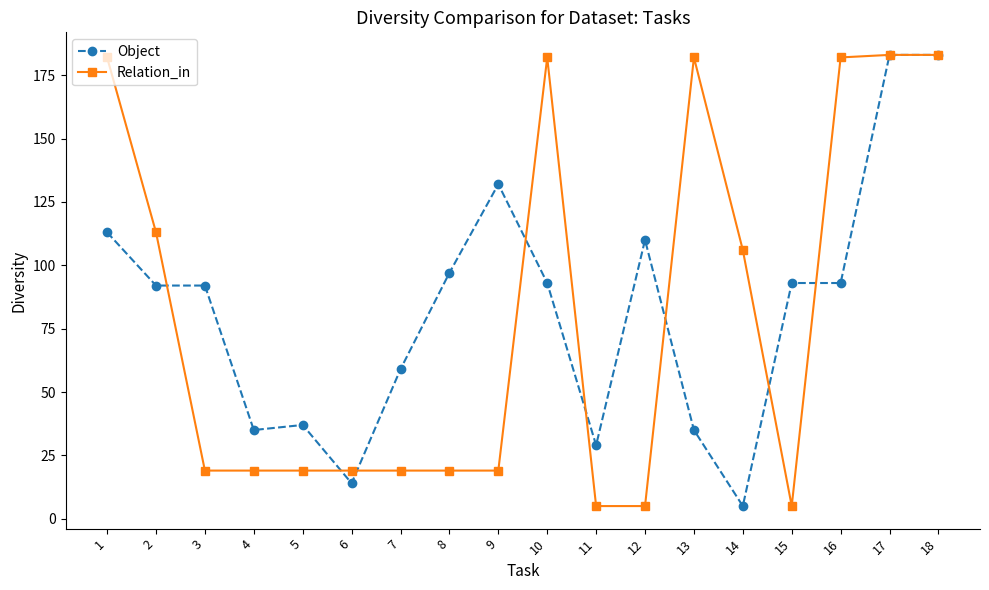

What is the maximum value for Relation_in?

183